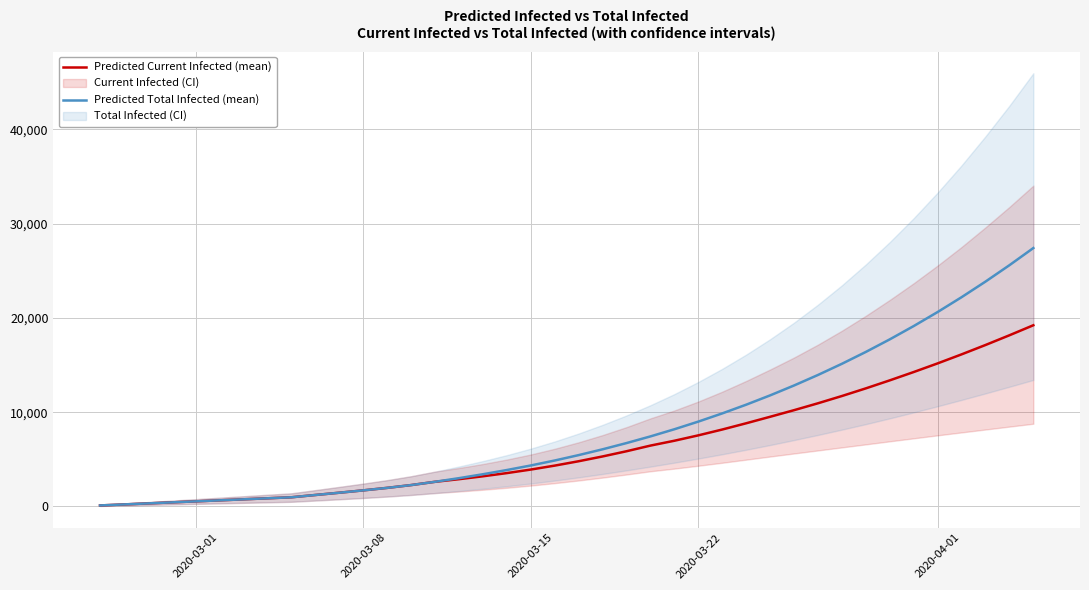

What is the highest value of the Predicted Current Infected (mean) series?

19220